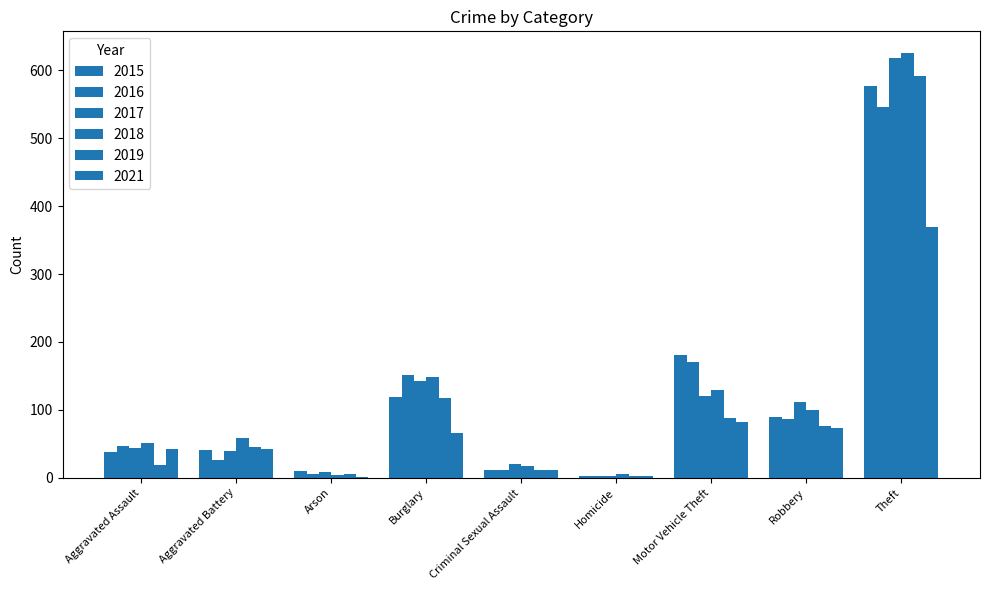

Between Aggravated Assault and Theft, which series saw the biggest shift?

2017